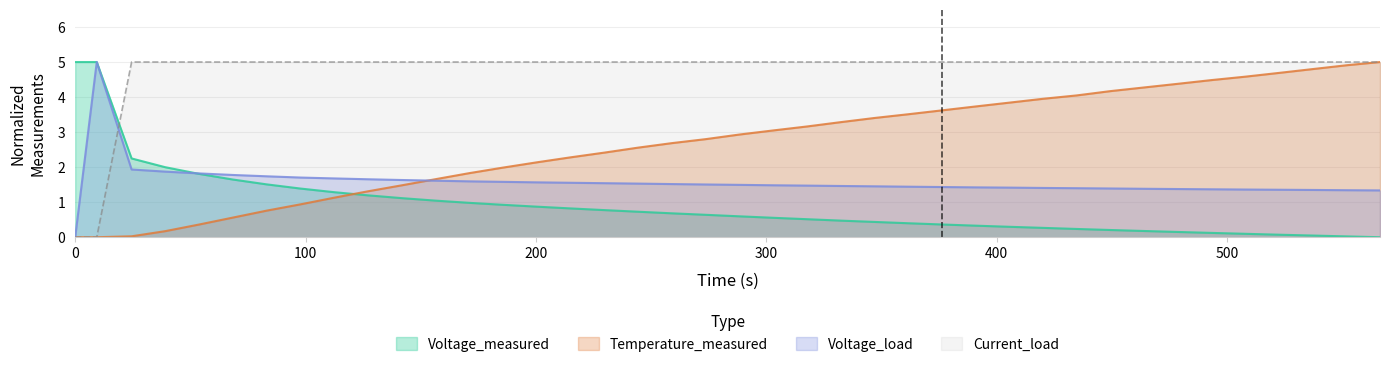

Which series has the largest total across all categories?

Current_load